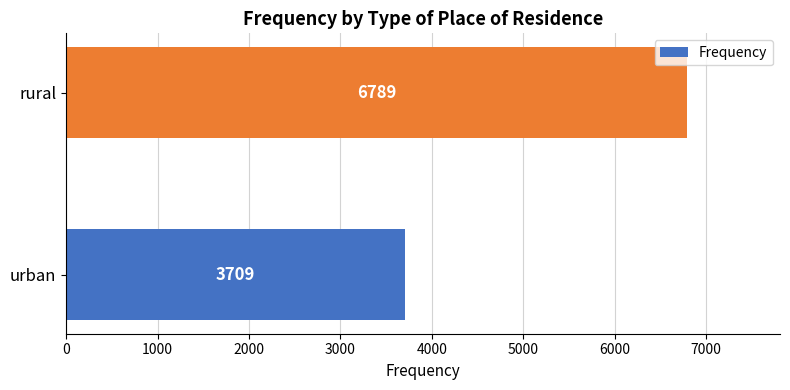

What is the minimum value shown in the chart?

3709